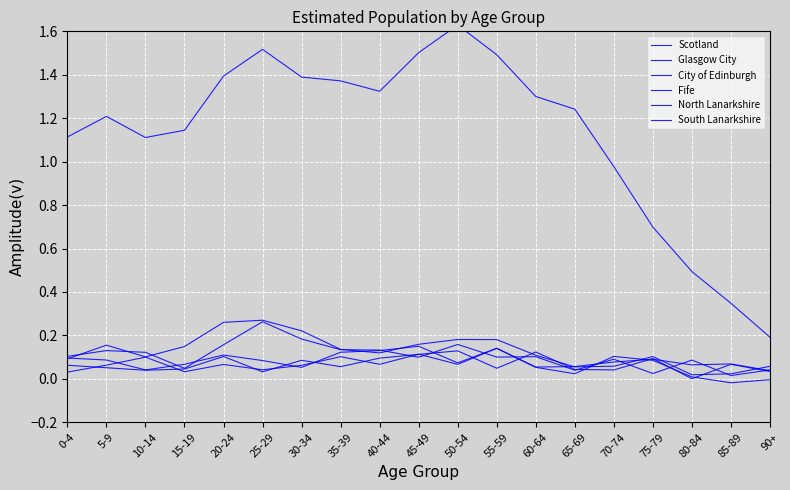

At how many categories does at least one series exceed 0?

19